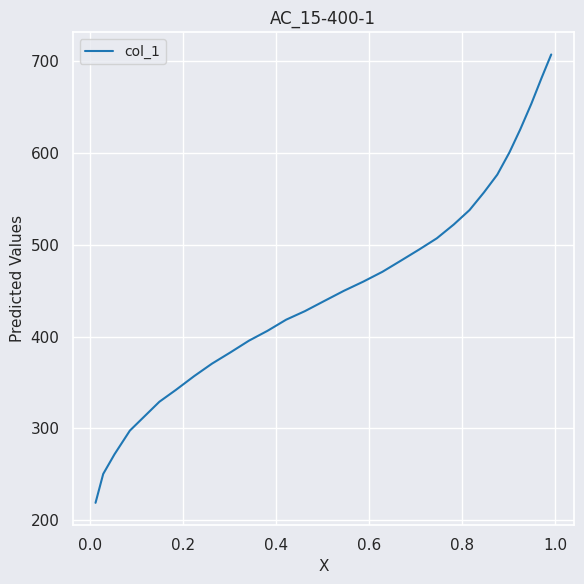

Reading left to right, extract all data points from this chart.

218.9	250.4	271.9	297.6	329.1	342.0	357.0	370.6	382.8	395.6	406.4	418.5	427.8	439.3	450.0	460.0	470.7	482.9	495.1	507.2	522.3	538.0	557.3	576.6	601.0	626.0	653.9	681.8	707.6